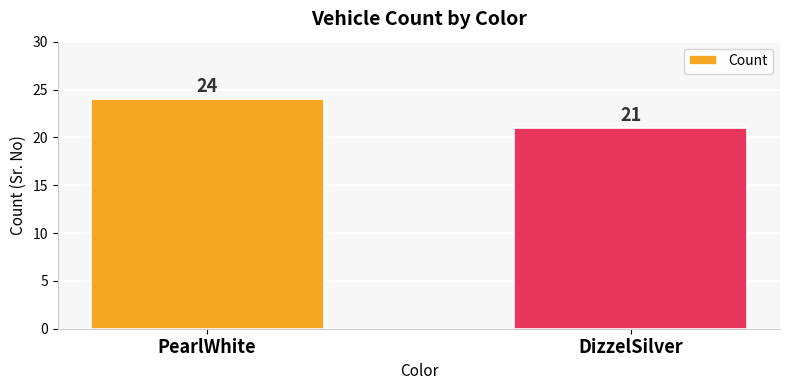

What is the difference between the maximum and minimum values?

3